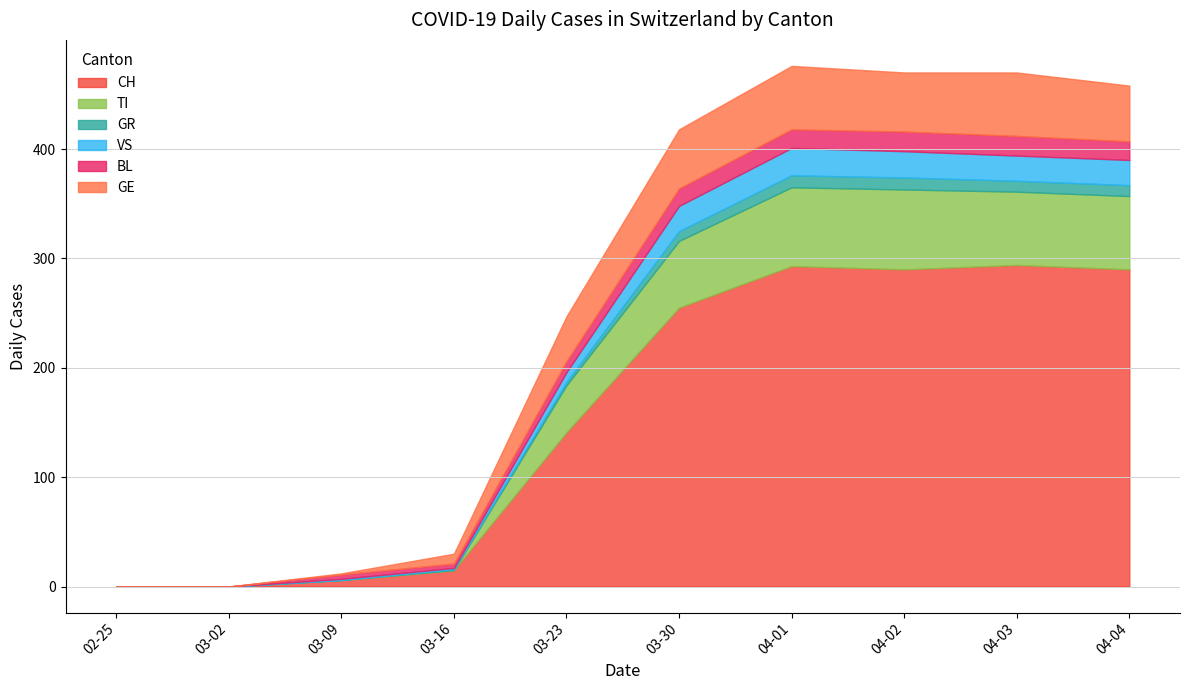

What is the highest value of the CH series?

294